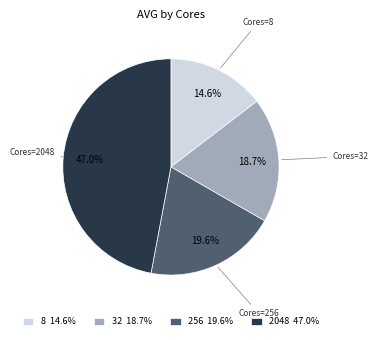

What is the smallest slice in the pie chart?

8